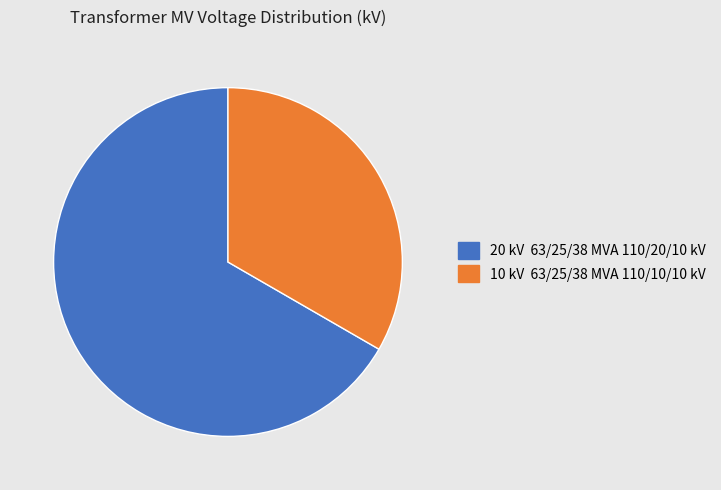

Is there a majority slice in this chart?

Yes